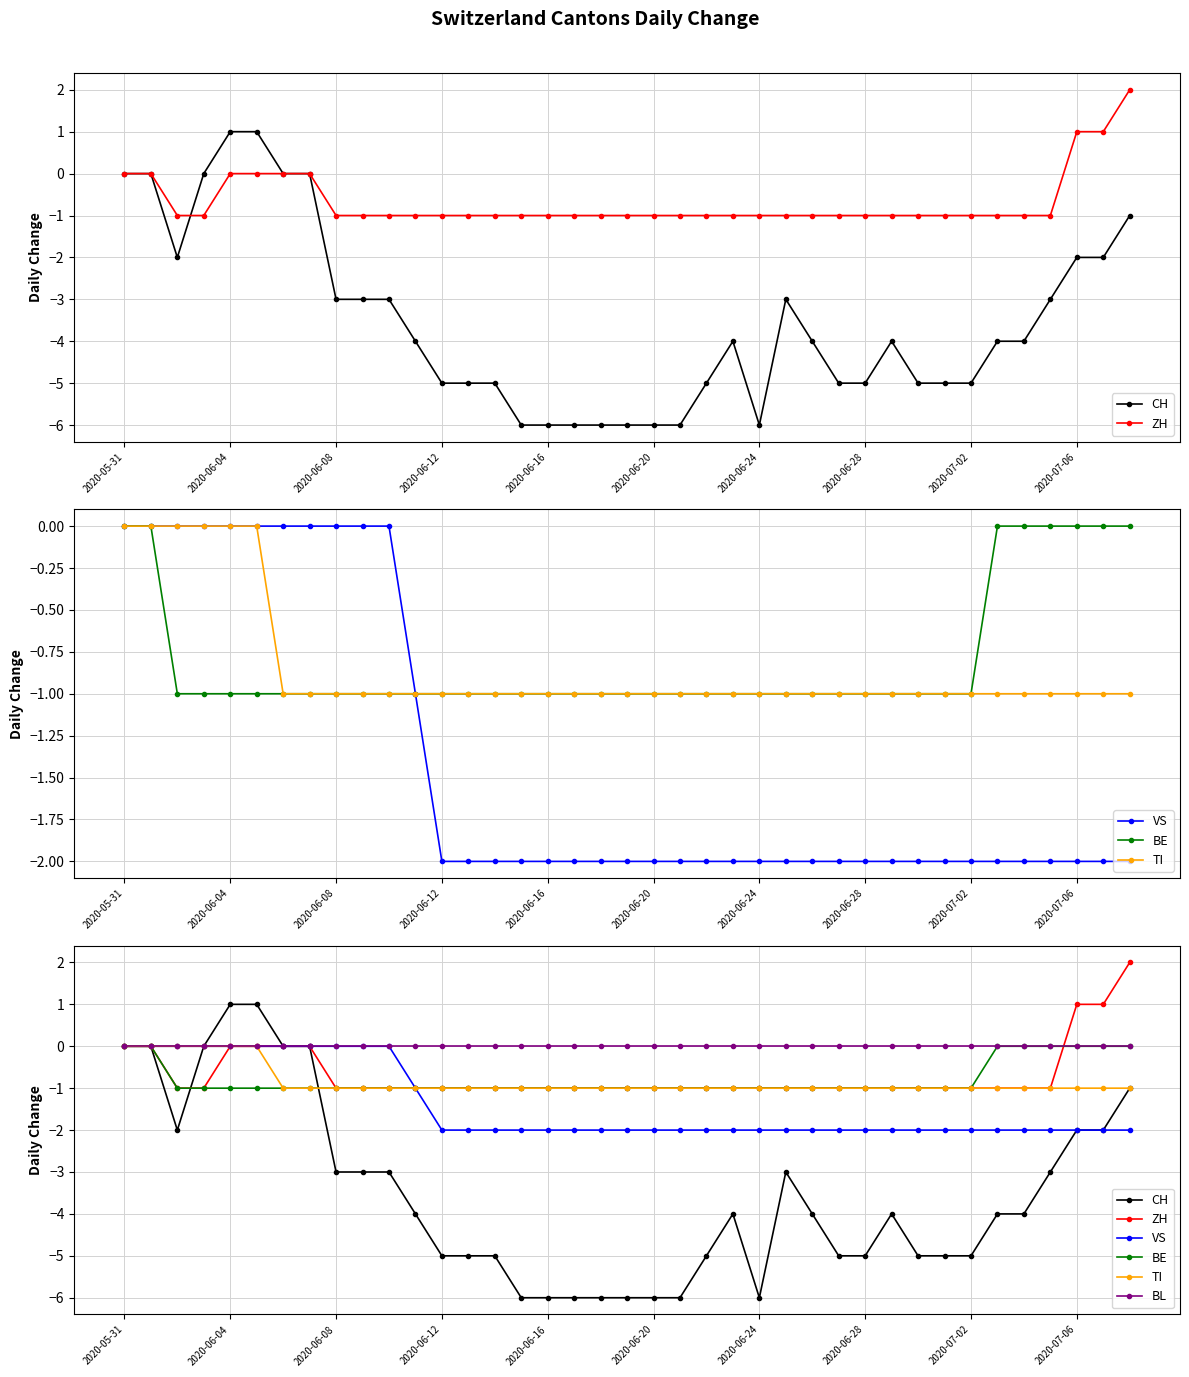

What is the total value across all series at 22?

-10